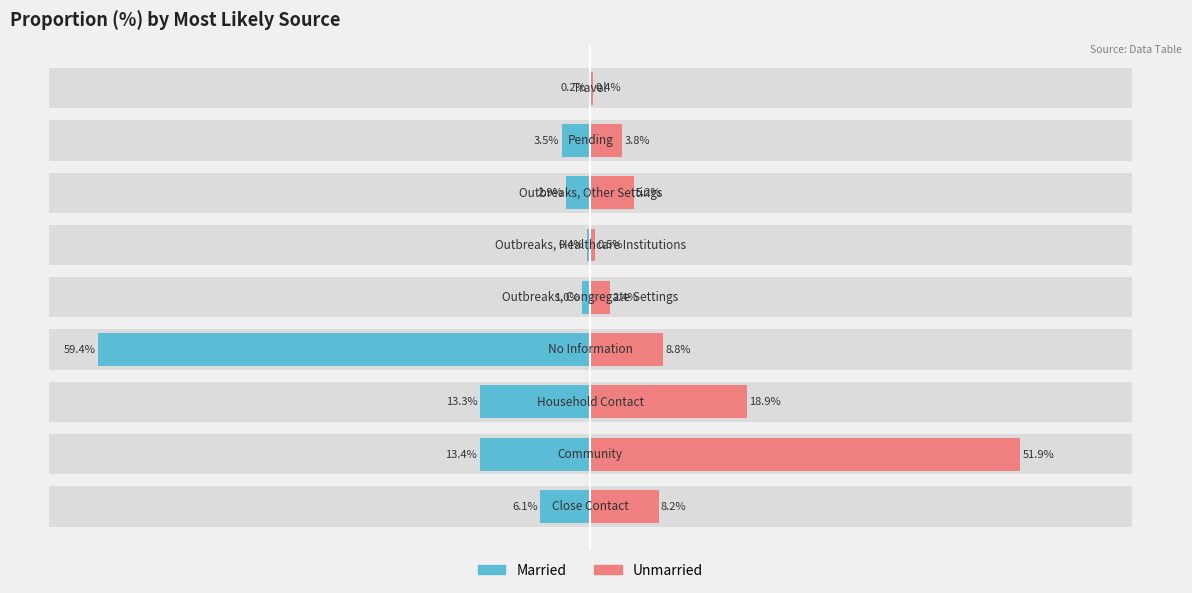

What is the average value of the Unmarried series?

11.1